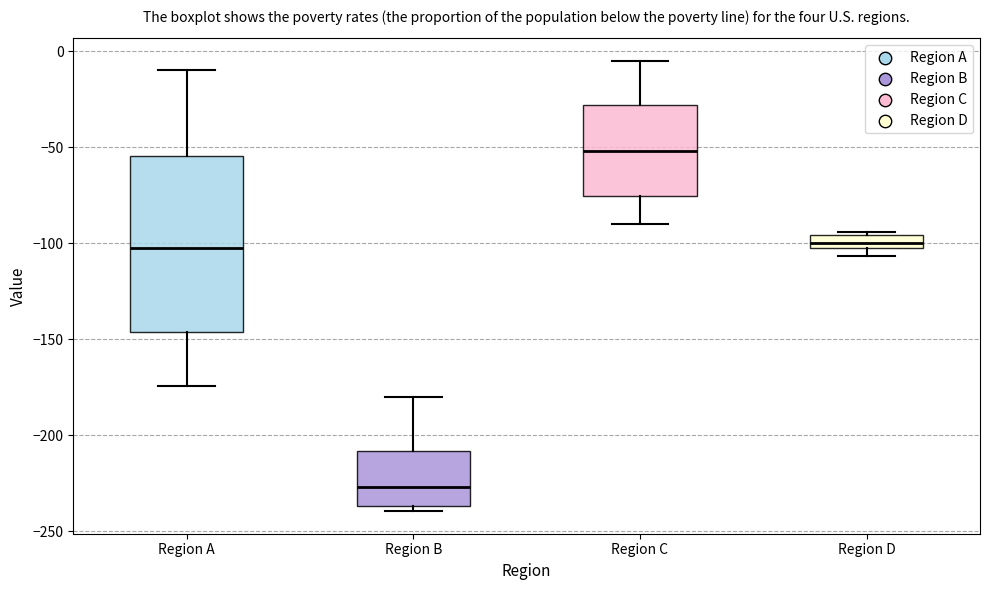

Where does the median line of the box for Region B sit on the y-axis? The values are not printed on the chart, so give them approximately, as read against the axis.

-225